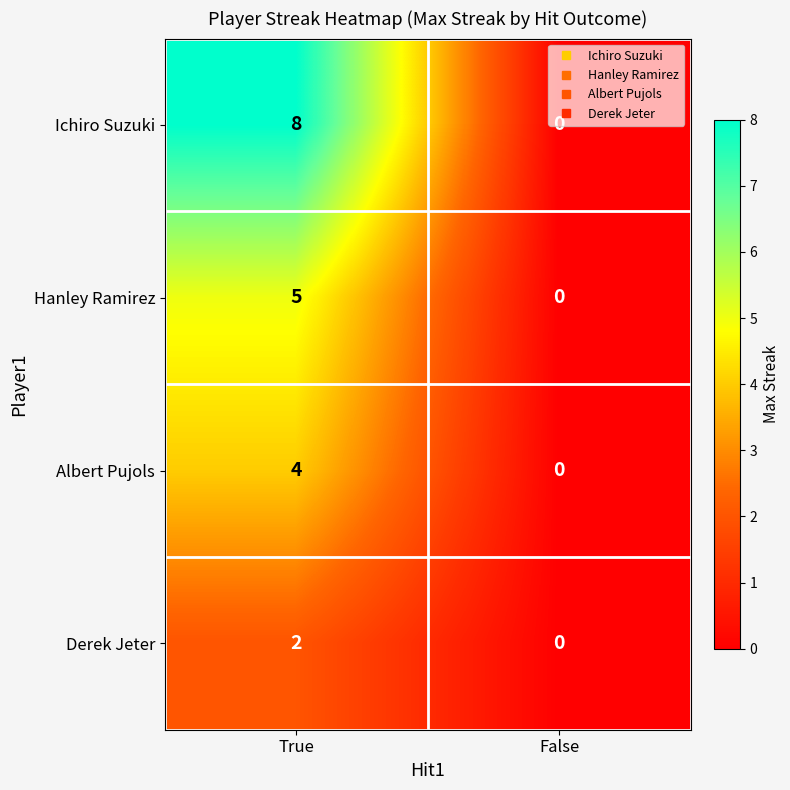

Rank the series at True from lowest to highest value.

Derek Jeter, Albert Pujols, Hanley Ramirez, Ichiro Suzuki